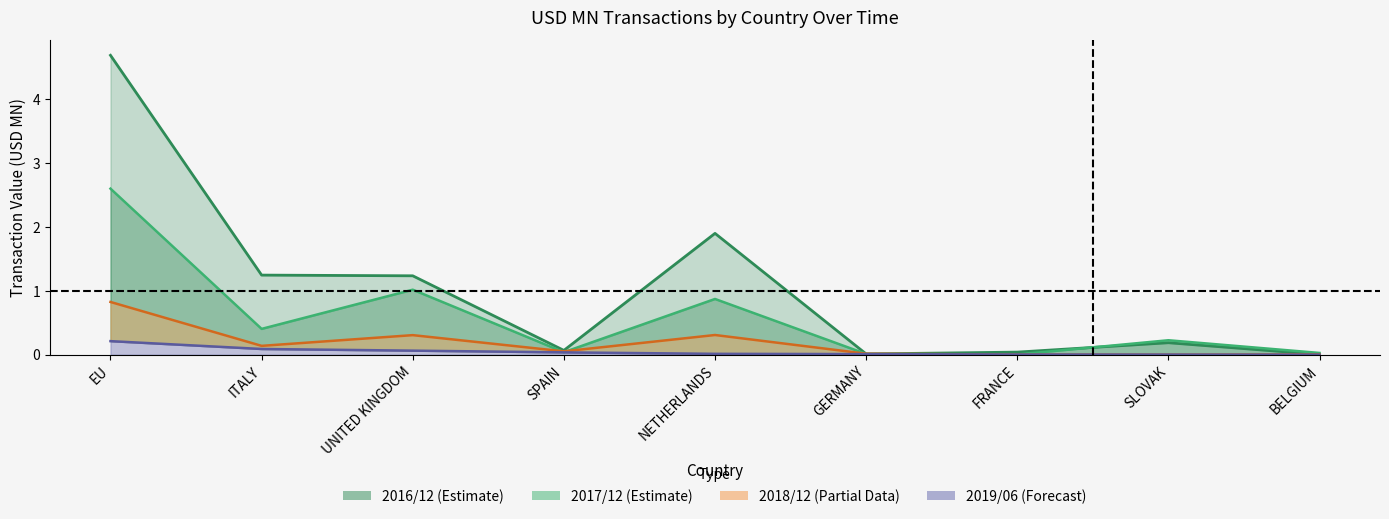

Which series has the largest total across all categories?

201612 line